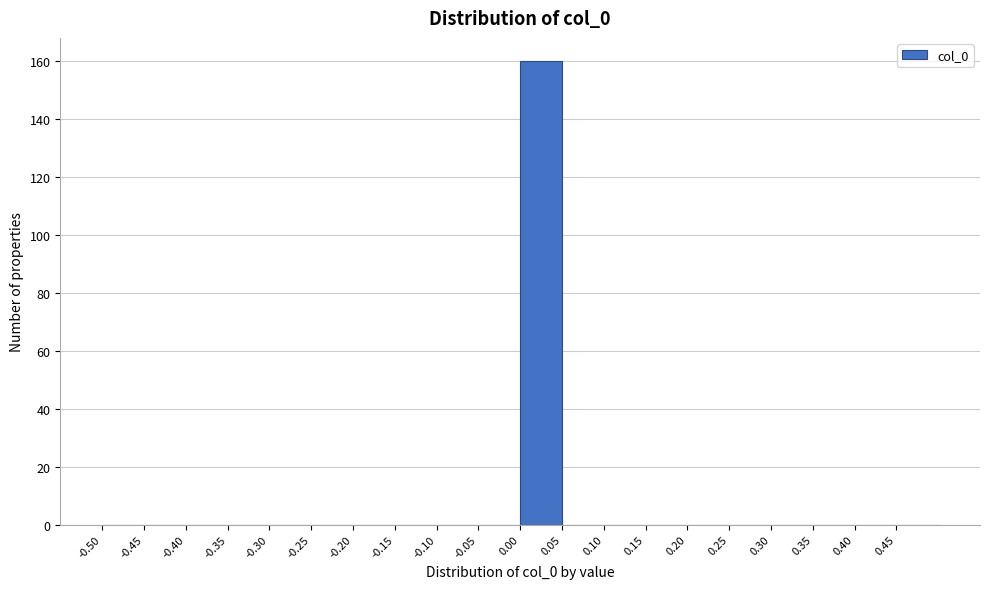

Over which range of the x-axis is the bar tallest?

0.00 to 0.05